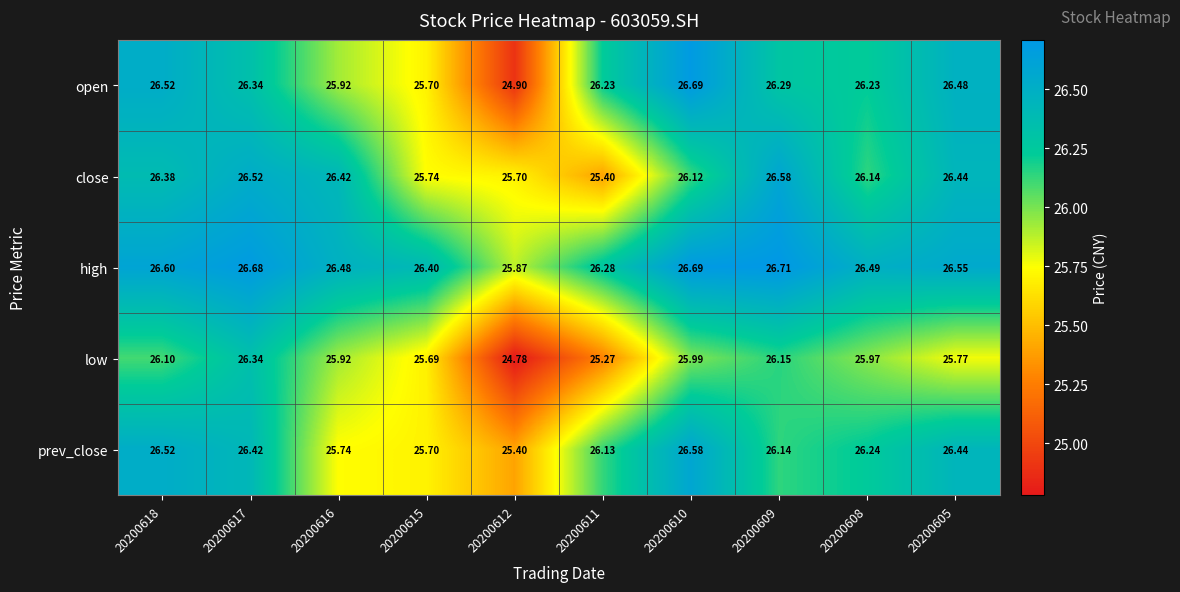

Which series has the largest range (max minus min)?

open